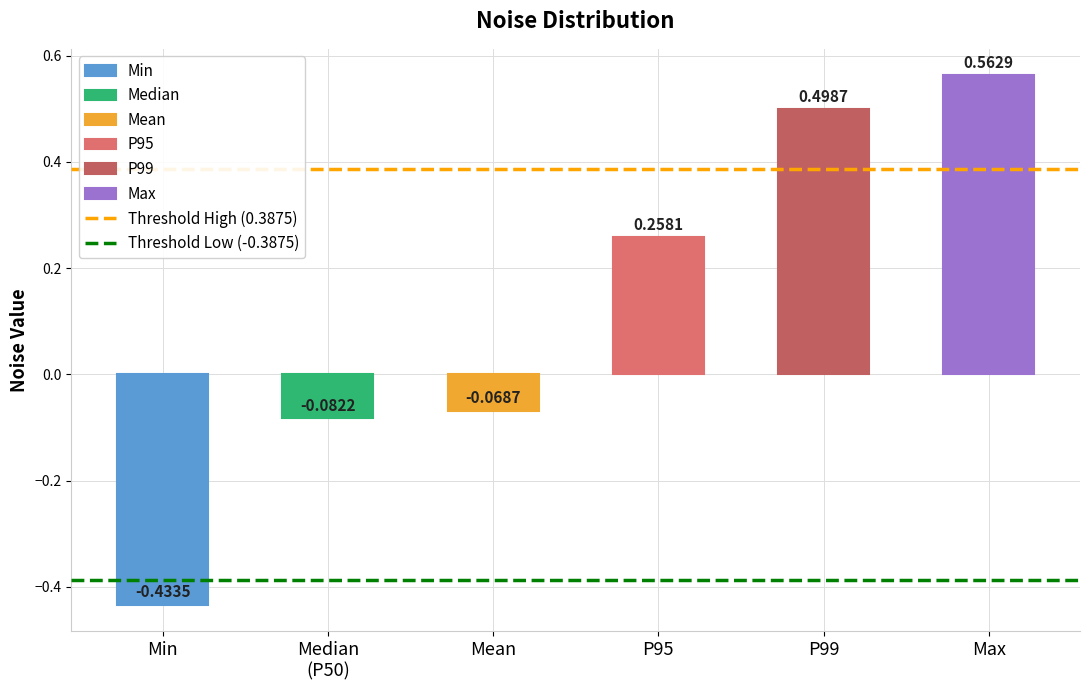

Which label corresponds to the largest value in the chart?

Max